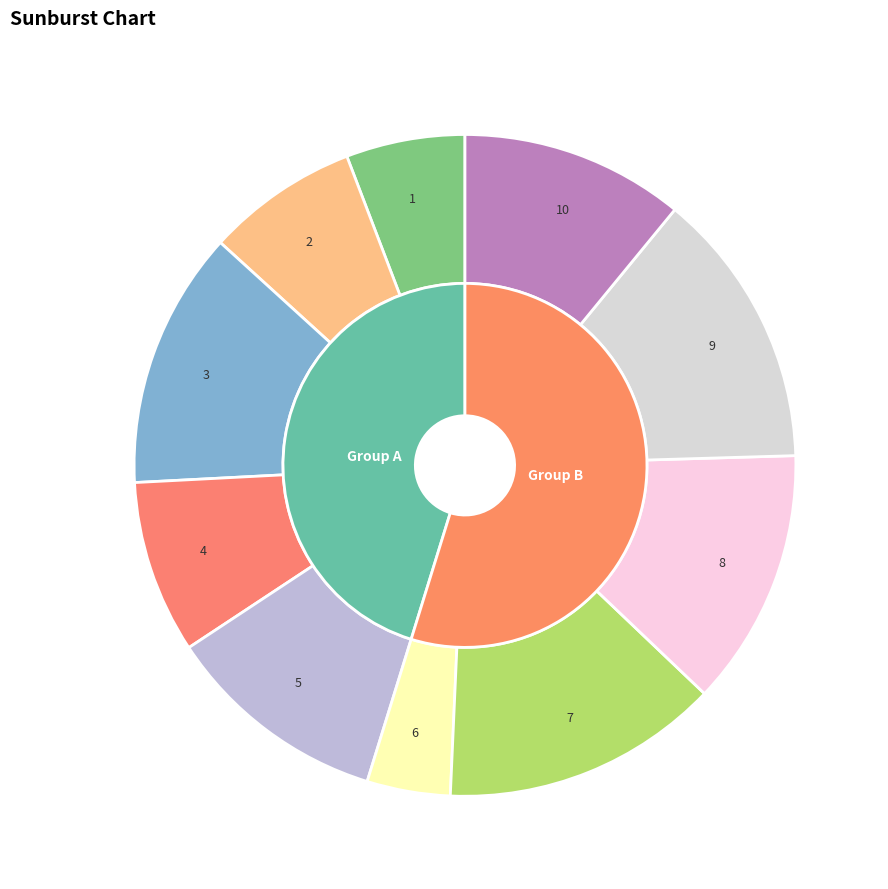

Between 7 and 4, which is larger?

7